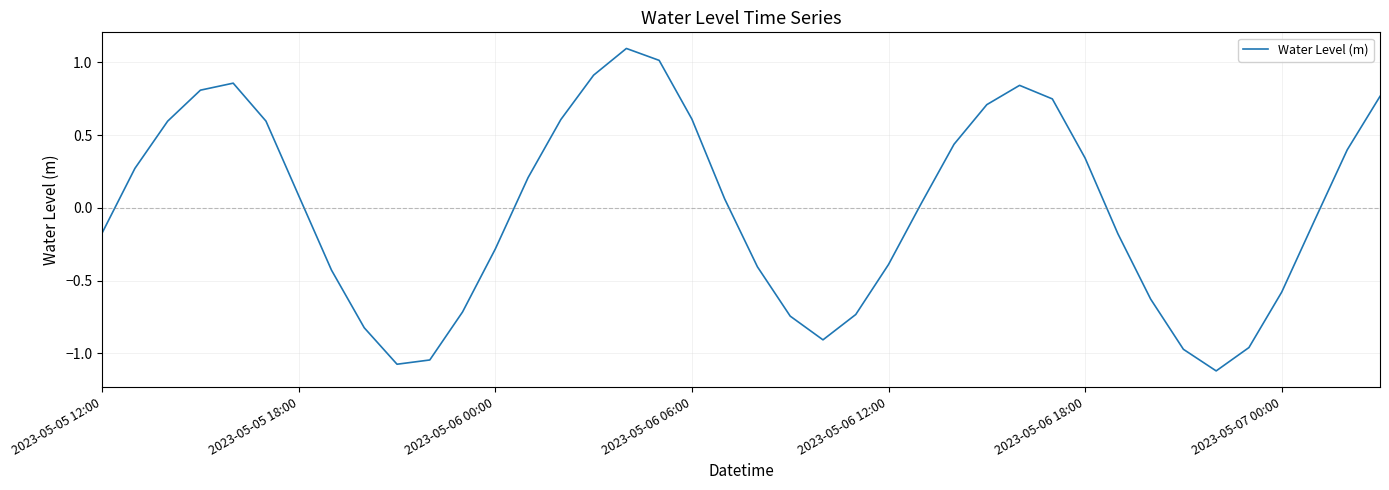

What is the difference between the maximum and minimum values?

2.2